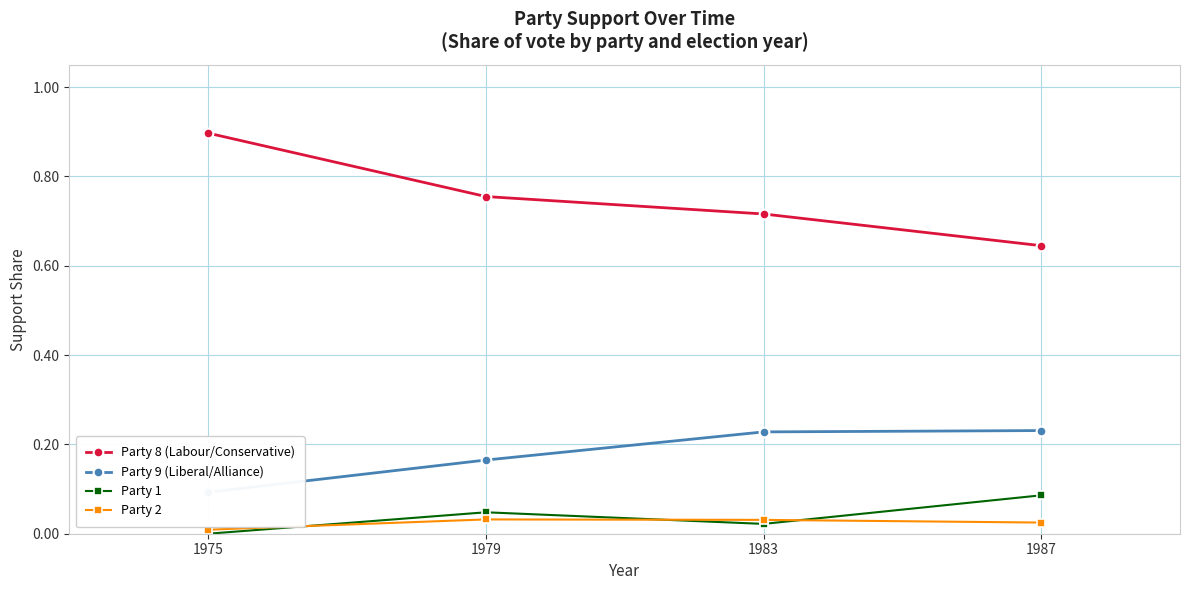

How many distinct data groups are displayed?

4